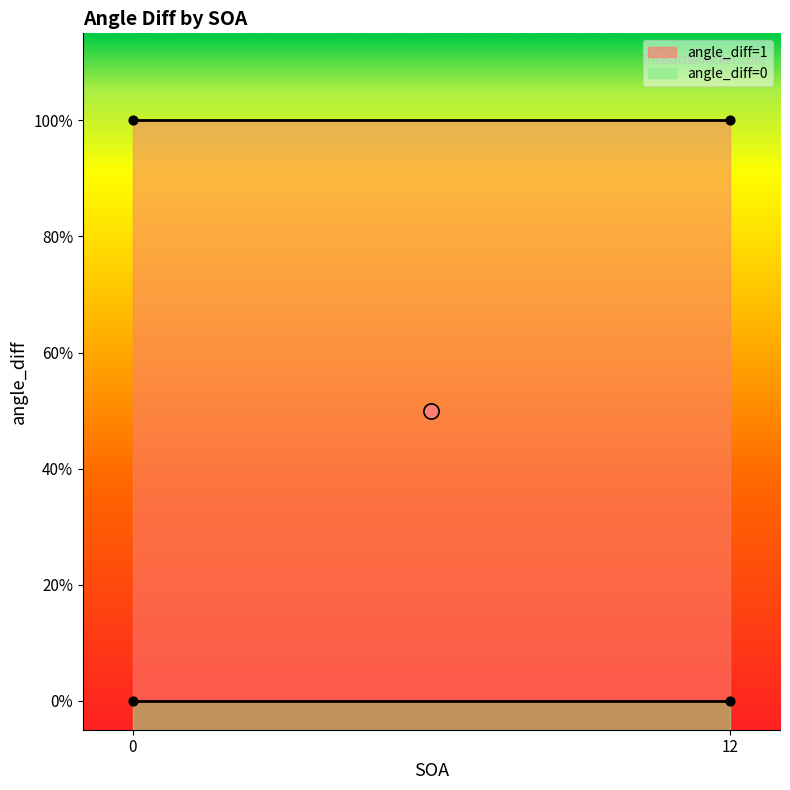

At how many categories does at least one series exceed 0?

3